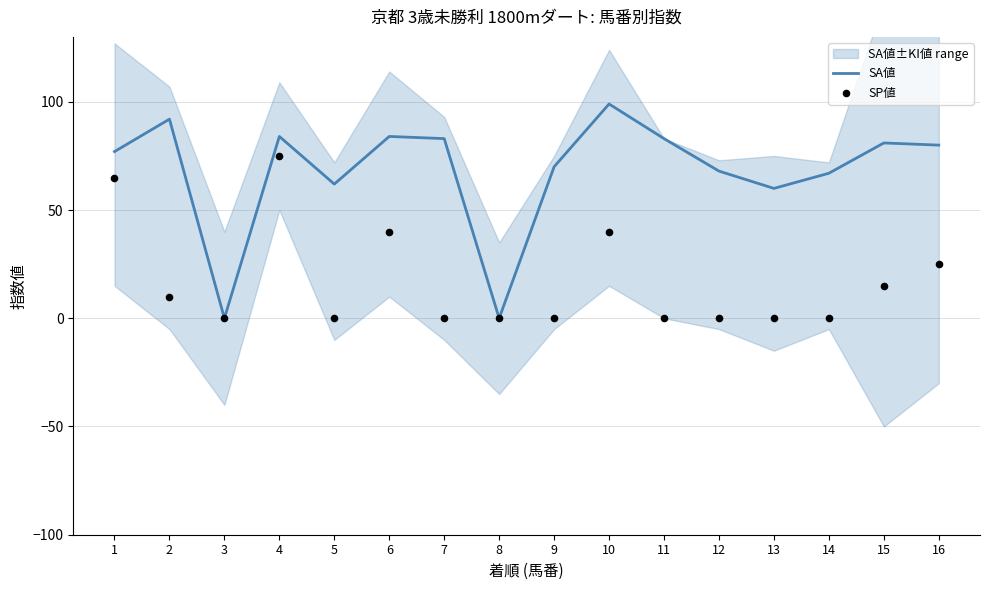

Which series reaches the minimum Y coordinate?

SA値